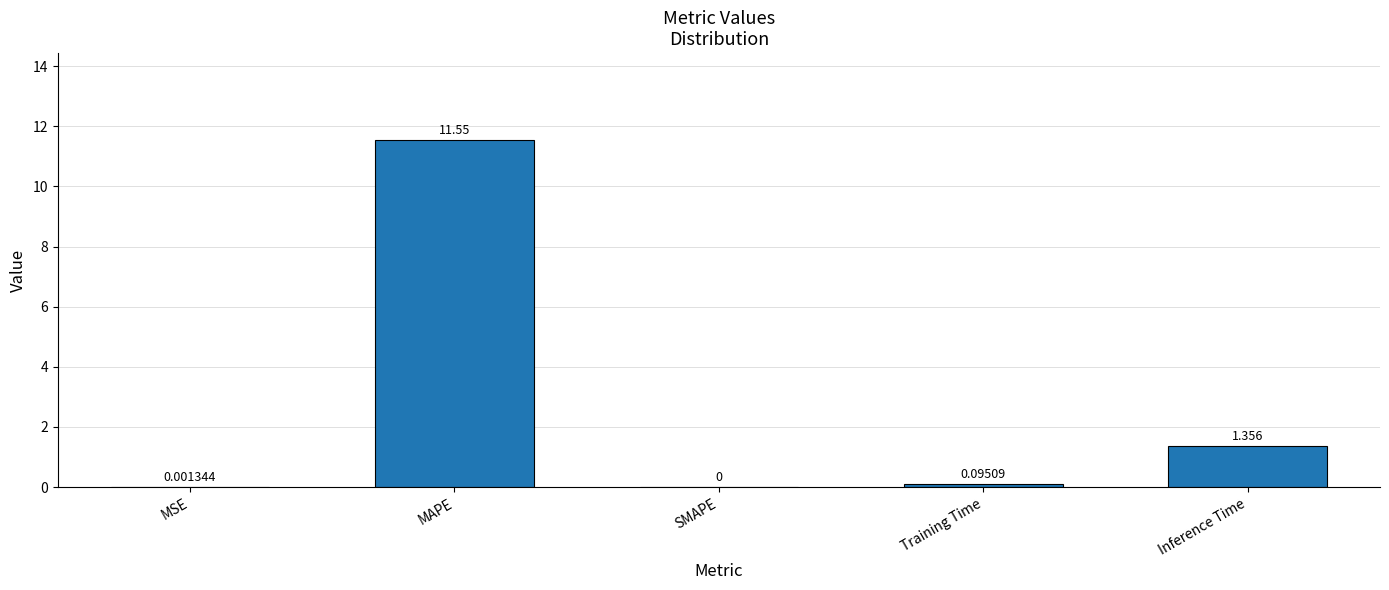

Which category has the highest value across all series?

MAPE